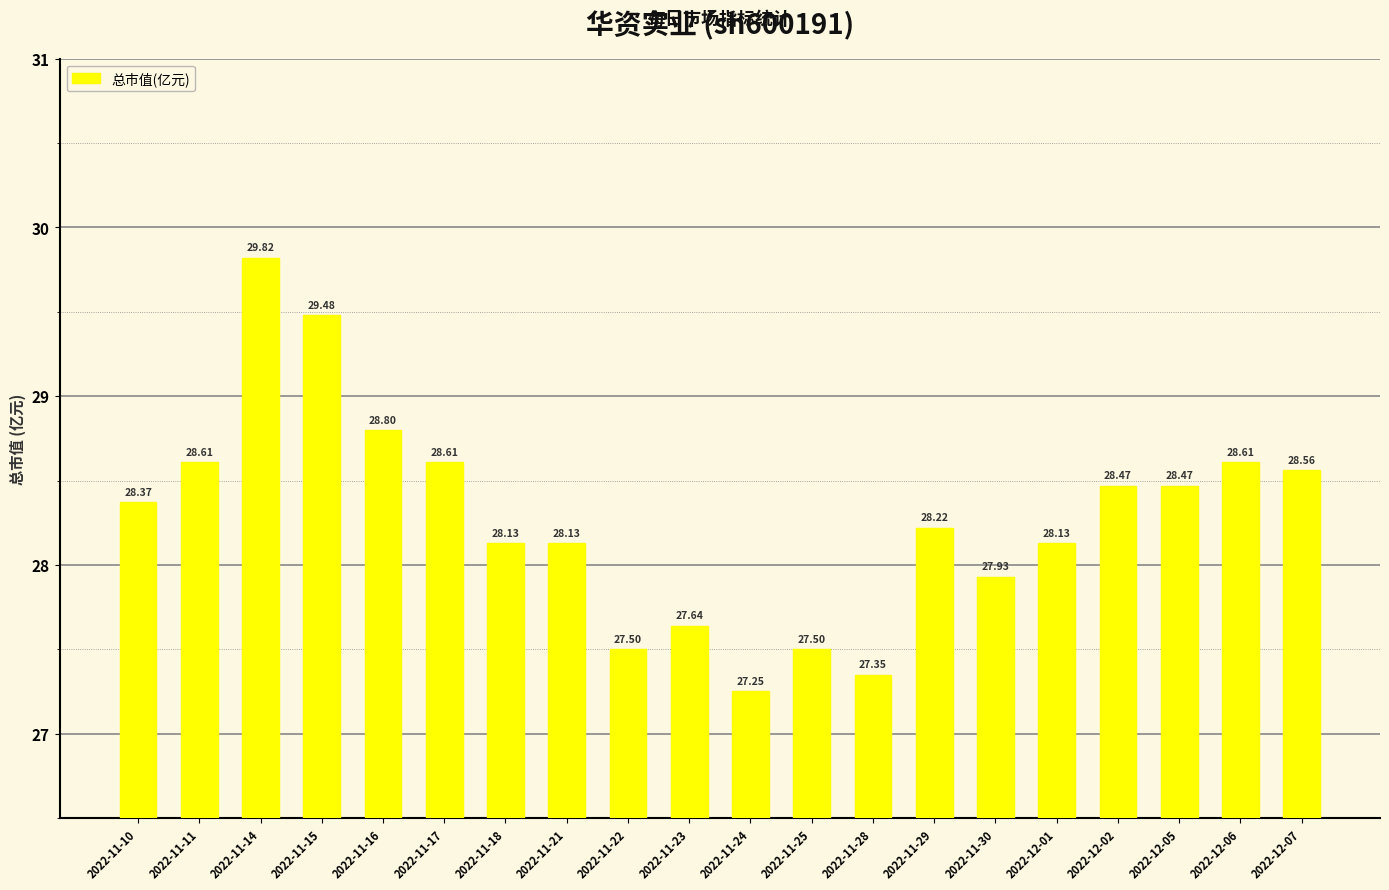

What is the change in value from 2022-11-11 to 2022-11-16?

+0.2